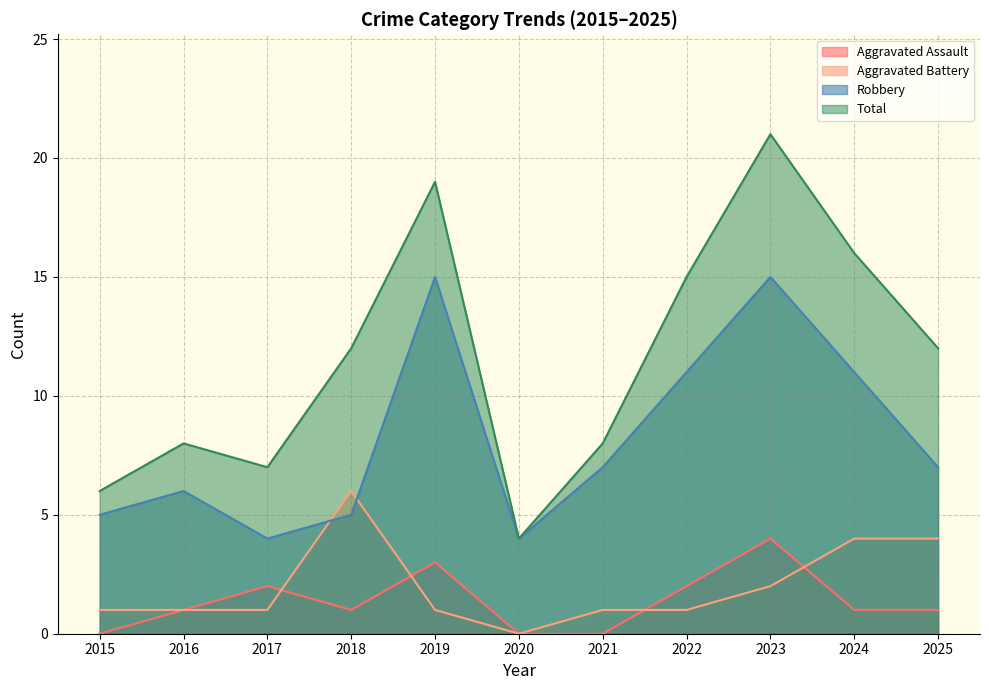

Between 2025 and 2024, which is larger?

2025